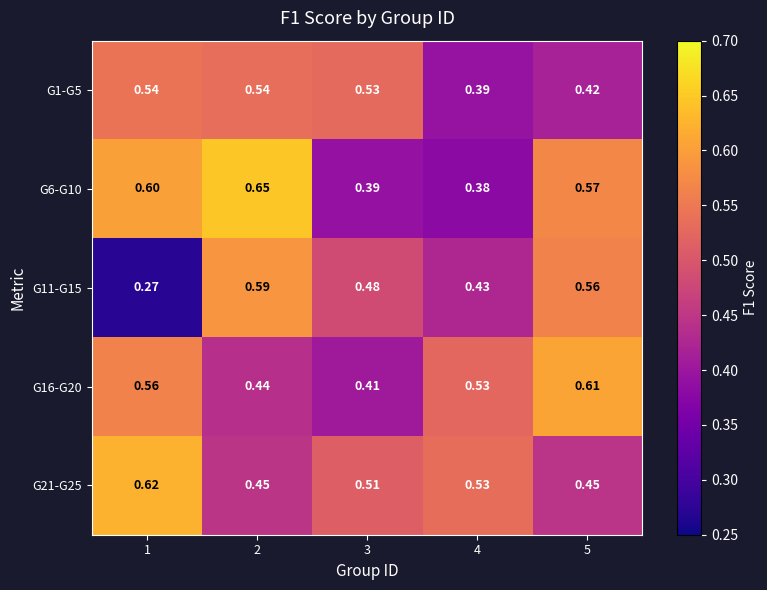

At how many categories does at least one series exceed 0?

5